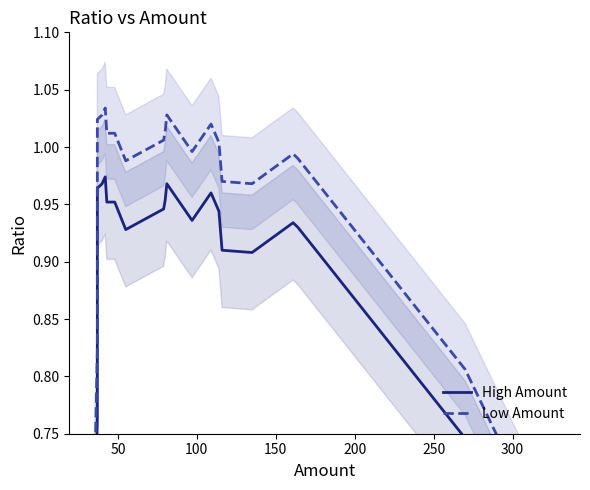

True or false: High Amount and Low Amount intersect in this chart.

False